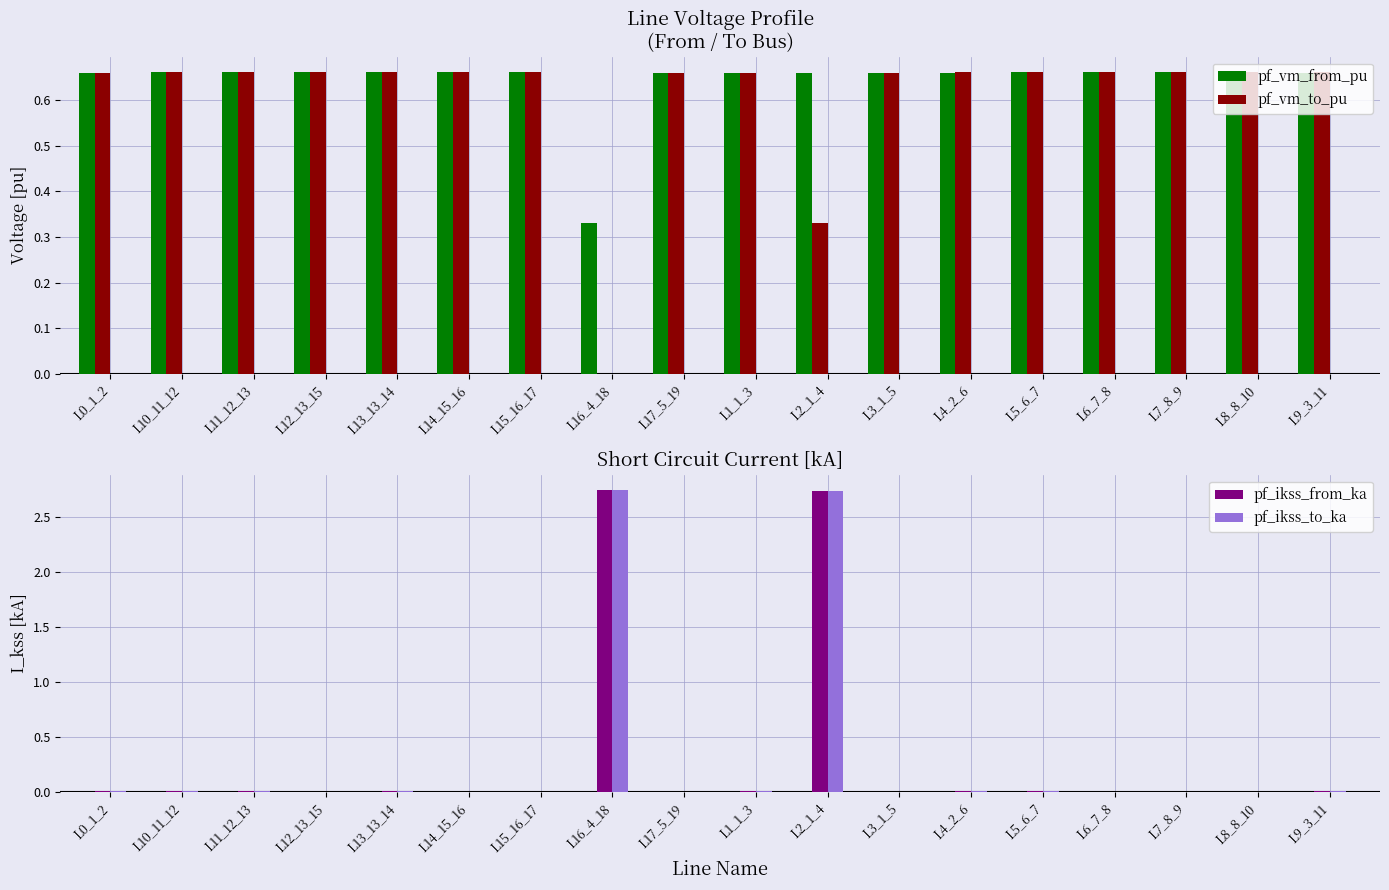

What is the greatest value displayed?

2.8